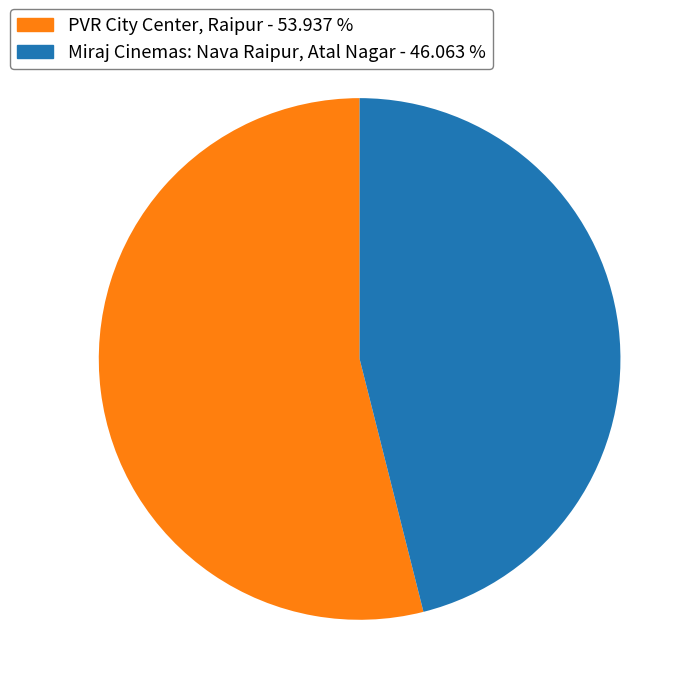

Approximately how many times larger is the value at PVR City Center, Raipur compared to Miraj Cinemas: Nava Raipur, Atal Nagar?

1.2